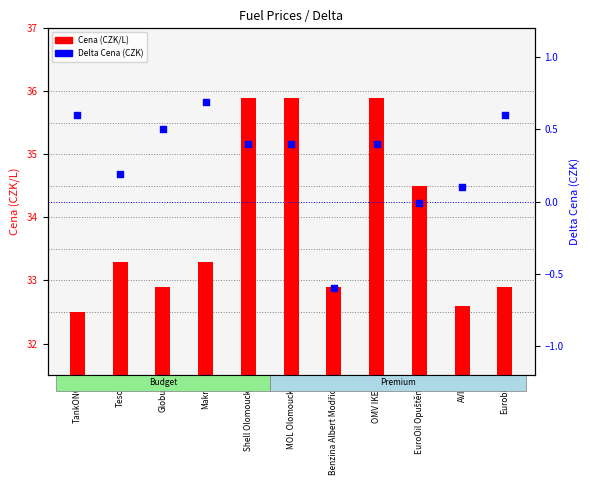

Which series has the widest spread of Y values?

Cena (CZK/L)